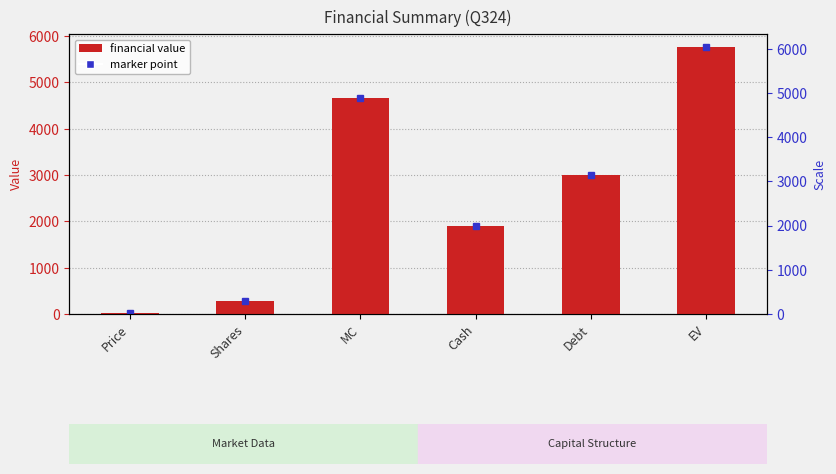

What is the difference between the values at Debt and Shares?

2721.6